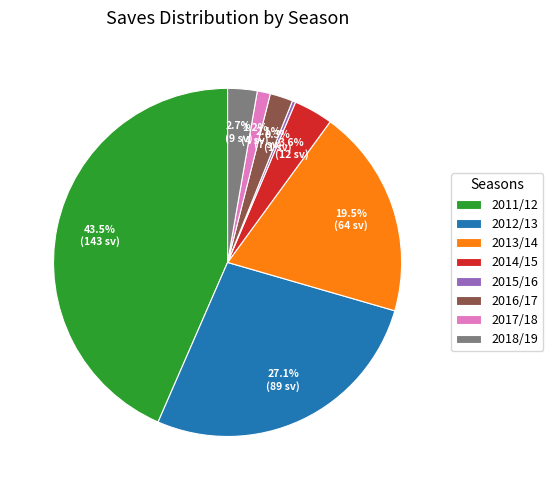

Is 2017/18 the majority of the pie?

No